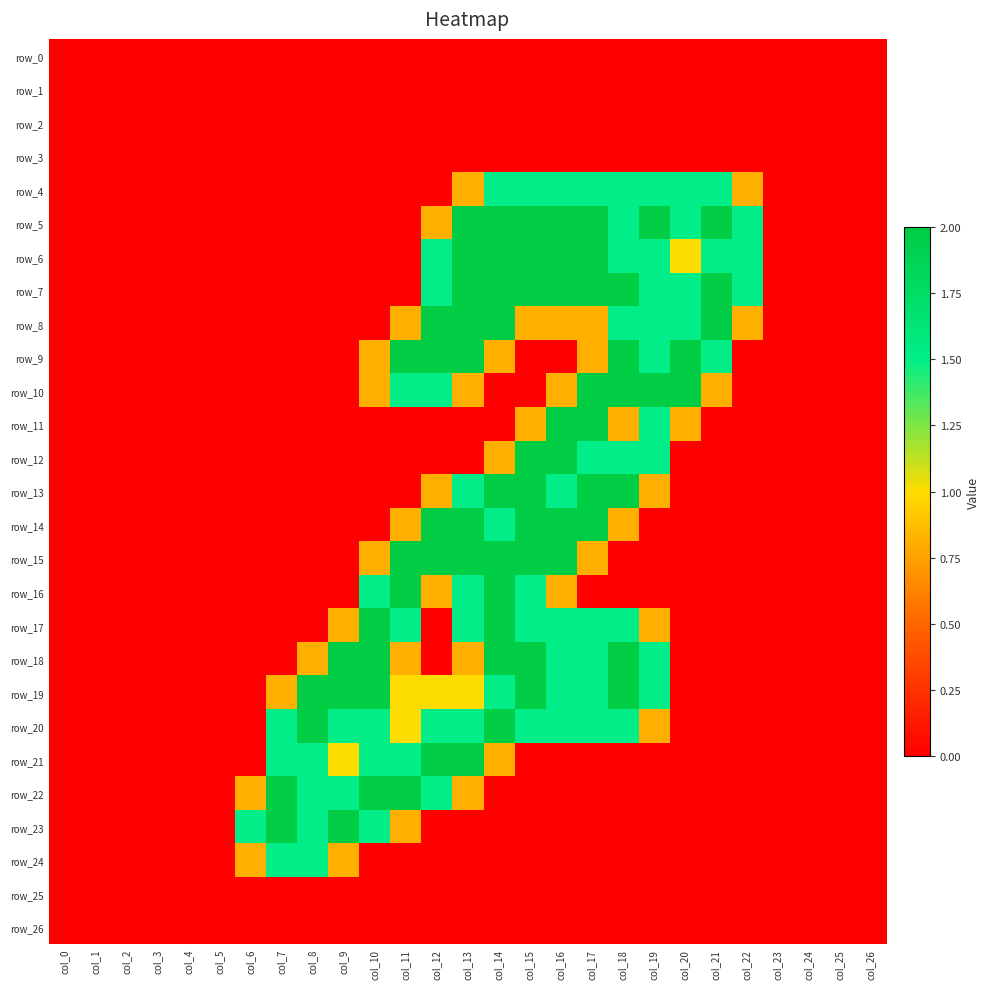

Reading left to right, extract all data points from this chart.

row_0: col_0=0.0	col_1=0.0	col_2=0.0	col_3=0.0	col_4=0.0	col_5=0.0	col_6=0.0	col_7=0.0	col_8=0.0	col_9=0.0	col_10=0.0	col_11=0.0	col_12=0.0	col_13=0.0	col_14=0.0	col_15=0.0	col_16=0.0	col_17=0.0	col_18=0.0	col_19=0.0	col_20=0.0	col_21=0.0	col_22=0.0	col_23=0.0	col_24=0.0	col_25=0.0	col_26=0.0
row_1: col_0=0.0	col_1=0.0	col_2=0.0	col_3=0.0	col_4=0.0	col_5=0.0	col_6=0.0	col_7=0.0	col_8=0.0	col_9=0.0	col_10=0.0	col_11=0.0	col_12=0.0	col_13=0.0	col_14=0.0	col_15=0.0	col_16=0.0	col_17=0.0	col_18=0.0	col_19=0.0	col_20=0.0	col_21=0.0	col_22=0.0	col_23=0.0	col_24=0.0	col_25=0.0	col_26=0.0
row_2: col_0=0.0	col_1=0.0	col_2=0.0	col_3=0.0	col_4=0.0	col_5=0.0	col_6=0.0	col_7=0.0	col_8=0.0	col_9=0.0	col_10=0.0	col_11=0.0	col_12=0.0	col_13=0.0	col_14=0.0	col_15=0.0	col_16=0.0	col_17=0.0	col_18=0.0	col_19=0.0	col_20=0.0	col_21=0.0	col_22=0.0	col_23=0.0	col_24=0.0	col_25=0.0	col_26=0.0
row_3: col_0=0.0	col_1=0.0	col_2=0.0	col_3=0.0	col_4=0.0	col_5=0.0	col_6=0.0	col_7=0.0	col_8=0.0	col_9=0.0	col_10=0.0	col_11=0.0	col_12=0.0	col_13=0.0	col_14=0.0	col_15=0.0	col_16=0.0	col_17=0.0	col_18=0.0	col_19=0.0	col_20=0.0	col_21=0.0	col_22=0.0	col_23=0.0	col_24=0.0	col_25=0.0	col_26=0.0
row_4: col_0=0.0	col_1=0.0	col_2=0.0	col_3=0.0	col_4=0.0	col_5=0.0	col_6=0.0	col_7=0.0	col_8=0.0	col_9=0.0	col_10=0.0	col_11=0.0	col_12=0.0	col_13=0.8	col_14=1.5	col_15=1.5	col_16=1.5	col_17=1.5	col_18=1.5	col_19=1.5	col_20=1.5	col_21=1.5	col_22=0.8	col_23=0.0	col_24=0.0	col_25=0.0	col_26=0.0
row_5: col_0=0.0	col_1=0.0	col_2=0.0	col_3=0.0	col_4=0.0	col_5=0.0	col_6=0.0	col_7=0.0	col_8=0.0	col_9=0.0	col_10=0.0	col_11=0.0	col_12=0.8	col_13=2.0	col_14=2.0	col_15=2.0	col_16=2.0	col_17=2.0	col_18=1.5	col_19=2.0	col_20=1.5	col_21=2.0	col_22=1.5	col_23=0.0	col_24=0.0	col_25=0.0	col_26=0.0
row_6: col_0=0.0	col_1=0.0	col_2=0.0	col_3=0.0	col_4=0.0	col_5=0.0	col_6=0.0	col_7=0.0	col_8=0.0	col_9=0.0	col_10=0.0	col_11=0.0	col_12=1.5	col_13=2.0	col_14=2.0	col_15=2.0	col_16=2.0	col_17=2.0	col_18=1.5	col_19=1.5	col_20=1.0	col_21=1.5	col_22=1.5	col_23=0.0	col_24=0.0	col_25=0.0	col_26=0.0
row_7: col_0=0.0	col_1=0.0	col_2=0.0	col_3=0.0	col_4=0.0	col_5=0.0	col_6=0.0	col_7=0.0	col_8=0.0	col_9=0.0	col_10=0.0	col_11=0.0	col_12=1.5	col_13=2.0	col_14=2.0	col_15=2.0	col_16=2.0	col_17=2.0	col_18=2.0	col_19=1.5	col_20=1.5	col_21=2.0	col_22=1.5	col_23=0.0	col_24=0.0	col_25=0.0	col_26=0.0
row_8: col_0=0.0	col_1=0.0	col_2=0.0	col_3=0.0	col_4=0.0	col_5=0.0	col_6=0.0	col_7=0.0	col_8=0.0	col_9=0.0	col_10=0.0	col_11=0.8	col_12=2.0	col_13=2.0	col_14=2.0	col_15=0.8	col_16=0.8	col_17=0.8	col_18=1.5	col_19=1.5	col_20=1.5	col_21=2.0	col_22=0.8	col_23=0.0	col_24=0.0	col_25=0.0	col_26=0.0
row_9: col_0=0.0	col_1=0.0	col_2=0.0	col_3=0.0	col_4=0.0	col_5=0.0	col_6=0.0	col_7=0.0	col_8=0.0	col_9=0.0	col_10=0.8	col_11=2.0	col_12=2.0	col_13=2.0	col_14=0.8	col_15=0.0	col_16=0.0	col_17=0.8	col_18=2.0	col_19=1.5	col_20=2.0	col_21=1.5	col_22=0.0	col_23=0.0	col_24=0.0	col_25=0.0	col_26=0.0
row_10: col_0=0.0	col_1=0.0	col_2=0.0	col_3=0.0	col_4=0.0	col_5=0.0	col_6=0.0	col_7=0.0	col_8=0.0	col_9=0.0	col_10=0.8	col_11=1.5	col_12=1.5	col_13=0.8	col_14=0.0	col_15=0.0	col_16=0.8	col_17=2.0	col_18=2.0	col_19=2.0	col_20=2.0	col_21=0.8	col_22=0.0	col_23=0.0	col_24=0.0	col_25=0.0	col_26=0.0
row_11: col_0=0.0	col_1=0.0	col_2=0.0	col_3=0.0	col_4=0.0	col_5=0.0	col_6=0.0	col_7=0.0	col_8=0.0	col_9=0.0	col_10=0.0	col_11=0.0	col_12=0.0	col_13=0.0	col_14=0.0	col_15=0.8	col_16=2.0	col_17=2.0	col_18=0.8	col_19=1.5	col_20=0.8	col_21=0.0	col_22=0.0	col_23=0.0	col_24=0.0	col_25=0.0	col_26=0.0
row_12: col_0=0.0	col_1=0.0	col_2=0.0	col_3=0.0	col_4=0.0	col_5=0.0	col_6=0.0	col_7=0.0	col_8=0.0	col_9=0.0	col_10=0.0	col_11=0.0	col_12=0.0	col_13=0.0	col_14=0.8	col_15=2.0	col_16=2.0	col_17=1.5	col_18=1.5	col_19=1.5	col_20=0.0	col_21=0.0	col_22=0.0	col_23=0.0	col_24=0.0	col_25=0.0	col_26=0.0
row_13: col_0=0.0	col_1=0.0	col_2=0.0	col_3=0.0	col_4=0.0	col_5=0.0	col_6=0.0	col_7=0.0	col_8=0.0	col_9=0.0	col_10=0.0	col_11=0.0	col_12=0.8	col_13=1.5	col_14=2.0	col_15=2.0	col_16=1.5	col_17=2.0	col_18=2.0	col_19=0.8	col_20=0.0	col_21=0.0	col_22=0.0	col_23=0.0	col_24=0.0	col_25=0.0	col_26=0.0
row_14: col_0=0.0	col_1=0.0	col_2=0.0	col_3=0.0	col_4=0.0	col_5=0.0	col_6=0.0	col_7=0.0	col_8=0.0	col_9=0.0	col_10=0.0	col_11=0.8	col_12=2.0	col_13=2.0	col_14=1.5	col_15=2.0	col_16=2.0	col_17=2.0	col_18=0.8	col_19=0.0	col_20=0.0	col_21=0.0	col_22=0.0	col_23=0.0	col_24=0.0	col_25=0.0	col_26=0.0
row_15: col_0=0.0	col_1=0.0	col_2=0.0	col_3=0.0	col_4=0.0	col_5=0.0	col_6=0.0	col_7=0.0	col_8=0.0	col_9=0.0	col_10=0.8	col_11=2.0	col_12=2.0	col_13=2.0	col_14=2.0	col_15=2.0	col_16=2.0	col_17=0.8	col_18=0.0	col_19=0.0	col_20=0.0	col_21=0.0	col_22=0.0	col_23=0.0	col_24=0.0	col_25=0.0	col_26=0.0
row_16: col_0=0.0	col_1=0.0	col_2=0.0	col_3=0.0	col_4=0.0	col_5=0.0	col_6=0.0	col_7=0.0	col_8=0.0	col_9=0.0	col_10=1.5	col_11=2.0	col_12=0.8	col_13=1.5	col_14=2.0	col_15=1.5	col_16=0.8	col_17=0.0	col_18=0.0	col_19=0.0	col_20=0.0	col_21=0.0	col_22=0.0	col_23=0.0	col_24=0.0	col_25=0.0	col_26=0.0
row_17: col_0=0.0	col_1=0.0	col_2=0.0	col_3=0.0	col_4=0.0	col_5=0.0	col_6=0.0	col_7=0.0	col_8=0.0	col_9=0.8	col_10=2.0	col_11=1.5	col_12=0.0	col_13=1.5	col_14=2.0	col_15=1.5	col_16=1.5	col_17=1.5	col_18=1.5	col_19=0.8	col_20=0.0	col_21=0.0	col_22=0.0	col_23=0.0	col_24=0.0	col_25=0.0	col_26=0.0
row_18: col_0=0.0	col_1=0.0	col_2=0.0	col_3=0.0	col_4=0.0	col_5=0.0	col_6=0.0	col_7=0.0	col_8=0.8	col_9=2.0	col_10=2.0	col_11=0.8	col_12=0.0	col_13=0.8	col_14=2.0	col_15=2.0	col_16=1.5	col_17=1.5	col_18=2.0	col_19=1.5	col_20=0.0	col_21=0.0	col_22=0.0	col_23=0.0	col_24=0.0	col_25=0.0	col_26=0.0
row_19: col_0=0.0	col_1=0.0	col_2=0.0	col_3=0.0	col_4=0.0	col_5=0.0	col_6=0.0	col_7=0.8	col_8=2.0	col_9=2.0	col_10=2.0	col_11=1.0	col_12=1.0	col_13=1.0	col_14=1.5	col_15=2.0	col_16=1.5	col_17=1.5	col_18=2.0	col_19=1.5	col_20=0.0	col_21=0.0	col_22=0.0	col_23=0.0	col_24=0.0	col_25=0.0	col_26=0.0
row_20: col_0=0.0	col_1=0.0	col_2=0.0	col_3=0.0	col_4=0.0	col_5=0.0	col_6=0.0	col_7=1.5	col_8=2.0	col_9=1.5	col_10=1.5	col_11=1.0	col_12=1.5	col_13=1.5	col_14=2.0	col_15=1.5	col_16=1.5	col_17=1.5	col_18=1.5	col_19=0.8	col_20=0.0	col_21=0.0	col_22=0.0	col_23=0.0	col_24=0.0	col_25=0.0	col_26=0.0
row_21: col_0=0.0	col_1=0.0	col_2=0.0	col_3=0.0	col_4=0.0	col_5=0.0	col_6=0.0	col_7=1.5	col_8=1.5	col_9=1.0	col_10=1.5	col_11=1.5	col_12=2.0	col_13=2.0	col_14=0.8	col_15=0.0	col_16=0.0	col_17=0.0	col_18=0.0	col_19=0.0	col_20=0.0	col_21=0.0	col_22=0.0	col_23=0.0	col_24=0.0	col_25=0.0	col_26=0.0
row_22: col_0=0.0	col_1=0.0	col_2=0.0	col_3=0.0	col_4=0.0	col_5=0.0	col_6=0.8	col_7=2.0	col_8=1.5	col_9=1.5	col_10=2.0	col_11=2.0	col_12=1.5	col_13=0.8	col_14=0.0	col_15=0.0	col_16=0.0	col_17=0.0	col_18=0.0	col_19=0.0	col_20=0.0	col_21=0.0	col_22=0.0	col_23=0.0	col_24=0.0	col_25=0.0	col_26=0.0
row_23: col_0=0.0	col_1=0.0	col_2=0.0	col_3=0.0	col_4=0.0	col_5=0.0	col_6=1.5	col_7=2.0	col_8=1.5	col_9=2.0	col_10=1.5	col_11=0.8	col_12=0.0	col_13=0.0	col_14=0.0	col_15=0.0	col_16=0.0	col_17=0.0	col_18=0.0	col_19=0.0	col_20=0.0	col_21=0.0	col_22=0.0	col_23=0.0	col_24=0.0	col_25=0.0	col_26=0.0
row_24: col_0=0.0	col_1=0.0	col_2=0.0	col_3=0.0	col_4=0.0	col_5=0.0	col_6=0.8	col_7=1.5	col_8=1.5	col_9=0.8	col_10=0.0	col_11=0.0	col_12=0.0	col_13=0.0	col_14=0.0	col_15=0.0	col_16=0.0	col_17=0.0	col_18=0.0	col_19=0.0	col_20=0.0	col_21=0.0	col_22=0.0	col_23=0.0	col_24=0.0	col_25=0.0	col_26=0.0
row_25: col_0=0.0	col_1=0.0	col_2=0.0	col_3=0.0	col_4=0.0	col_5=0.0	col_6=0.0	col_7=0.0	col_8=0.0	col_9=0.0	col_10=0.0	col_11=0.0	col_12=0.0	col_13=0.0	col_14=0.0	col_15=0.0	col_16=0.0	col_17=0.0	col_18=0.0	col_19=0.0	col_20=0.0	col_21=0.0	col_22=0.0	col_23=0.0	col_24=0.0	col_25=0.0	col_26=0.0
row_26: col_0=0.0	col_1=0.0	col_2=0.0	col_3=0.0	col_4=0.0	col_5=0.0	col_6=0.0	col_7=0.0	col_8=0.0	col_9=0.0	col_10=0.0	col_11=0.0	col_12=0.0	col_13=0.0	col_14=0.0	col_15=0.0	col_16=0.0	col_17=0.0	col_18=0.0	col_19=0.0	col_20=0.0	col_21=0.0	col_22=0.0	col_23=0.0	col_24=0.0	col_25=0.0	col_26=0.0